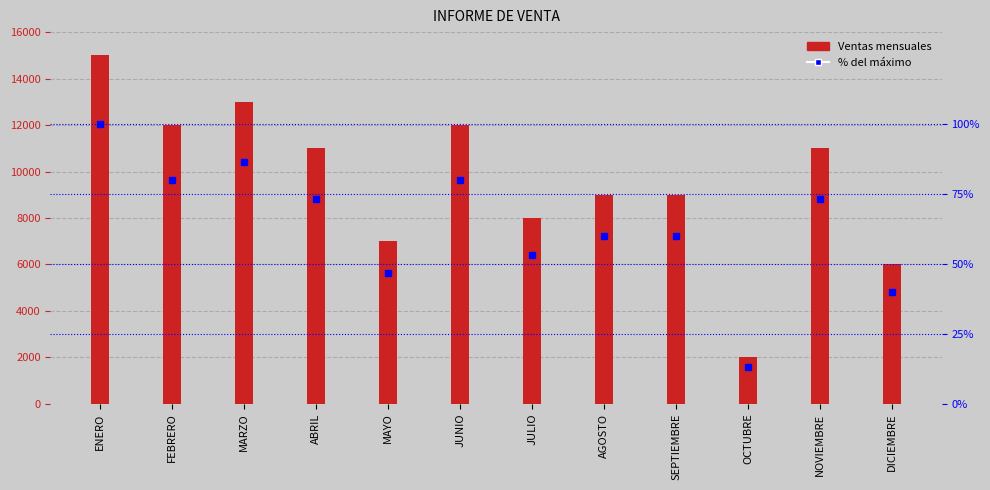

Reading right to left, transcribe all the data shown in this chart.

Ventas: DICIEMBRE=6000.0	NOVIEMBRE=11000.0	OCTUBRE=2000.0	SEPTIEMBRE=9000.0	AGOSTO=9000.0	JULIO=8000.0	JUNIO=12000.0	MAYO=7000.0	ABRIL=11000.0	MARZO=13000.0	FEBRERO=12000.0	ENERO=15000.0
% del máximo: DICIEMBRE=40.0	NOVIEMBRE=73.3	OCTUBRE=13.3	SEPTIEMBRE=60.0	AGOSTO=60.0	JULIO=53.3	JUNIO=80.0	MAYO=46.7	ABRIL=73.3	MARZO=86.7	FEBRERO=80.0	ENERO=100.0